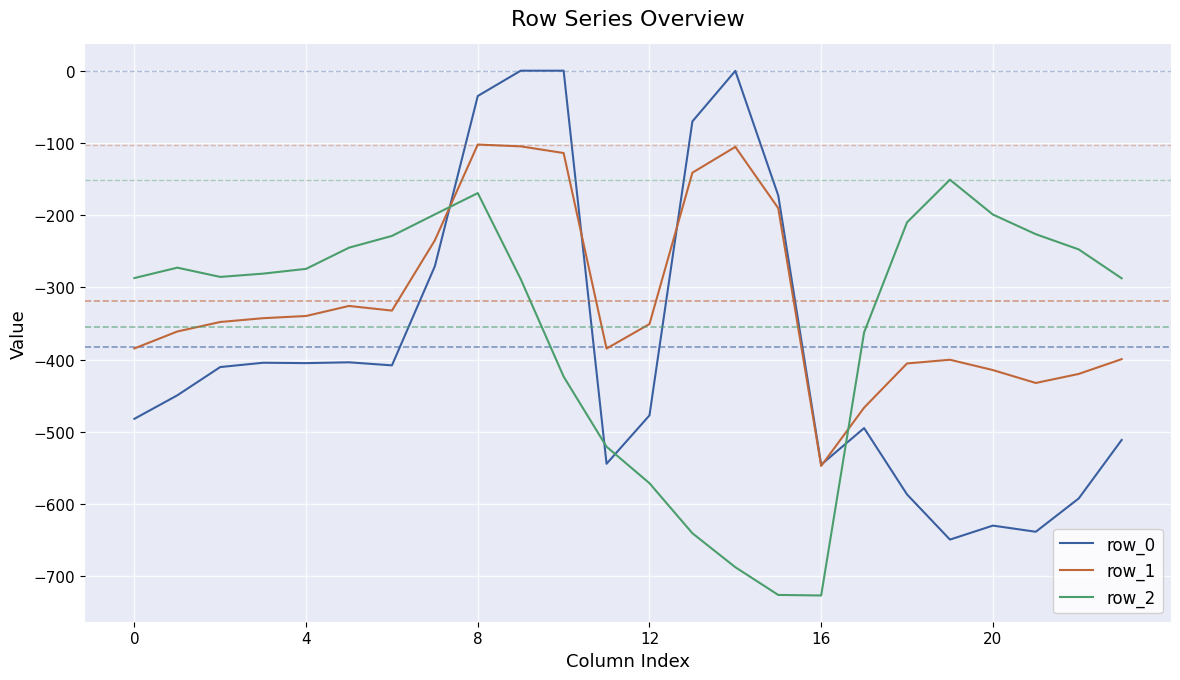

True or false: row_2 and row_1 intersect in this chart.

True